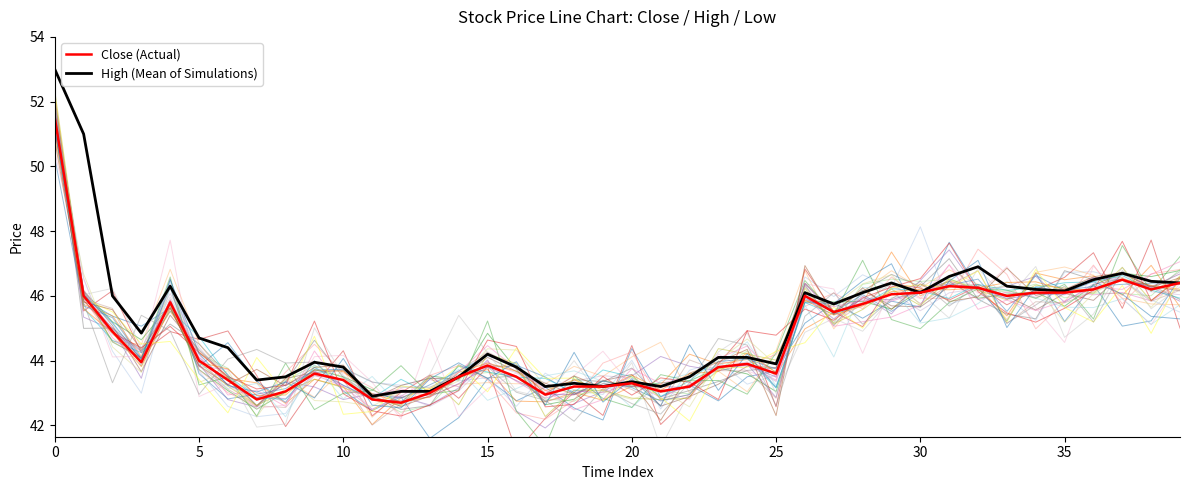

How many lines are shown in the chart?

2